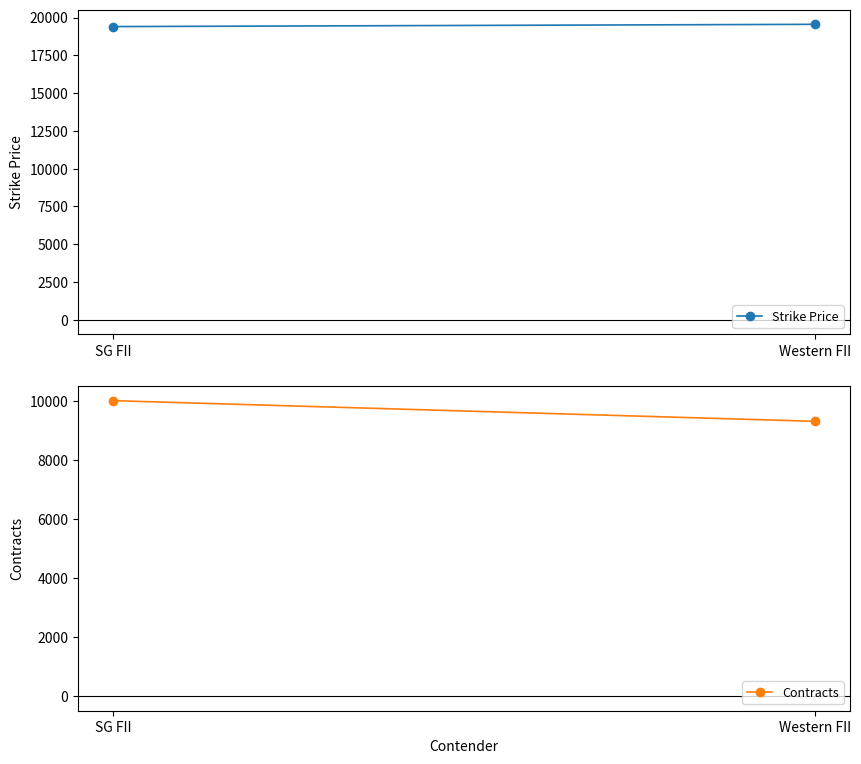

The value of Contracts at SG FII is 5781. True or false?

False